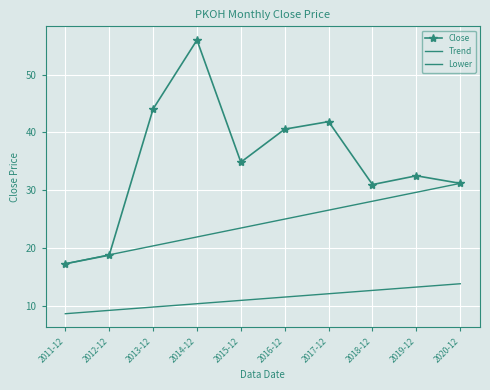

What position from the left is 2016-12?

6